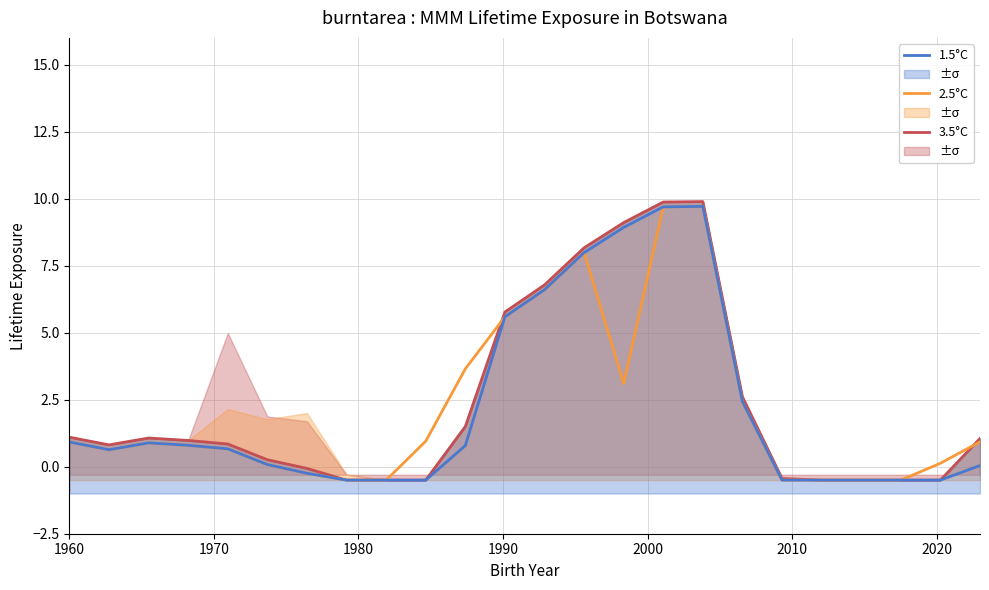

True or false: 3.5°C and 1.5°C cross at least once.

False